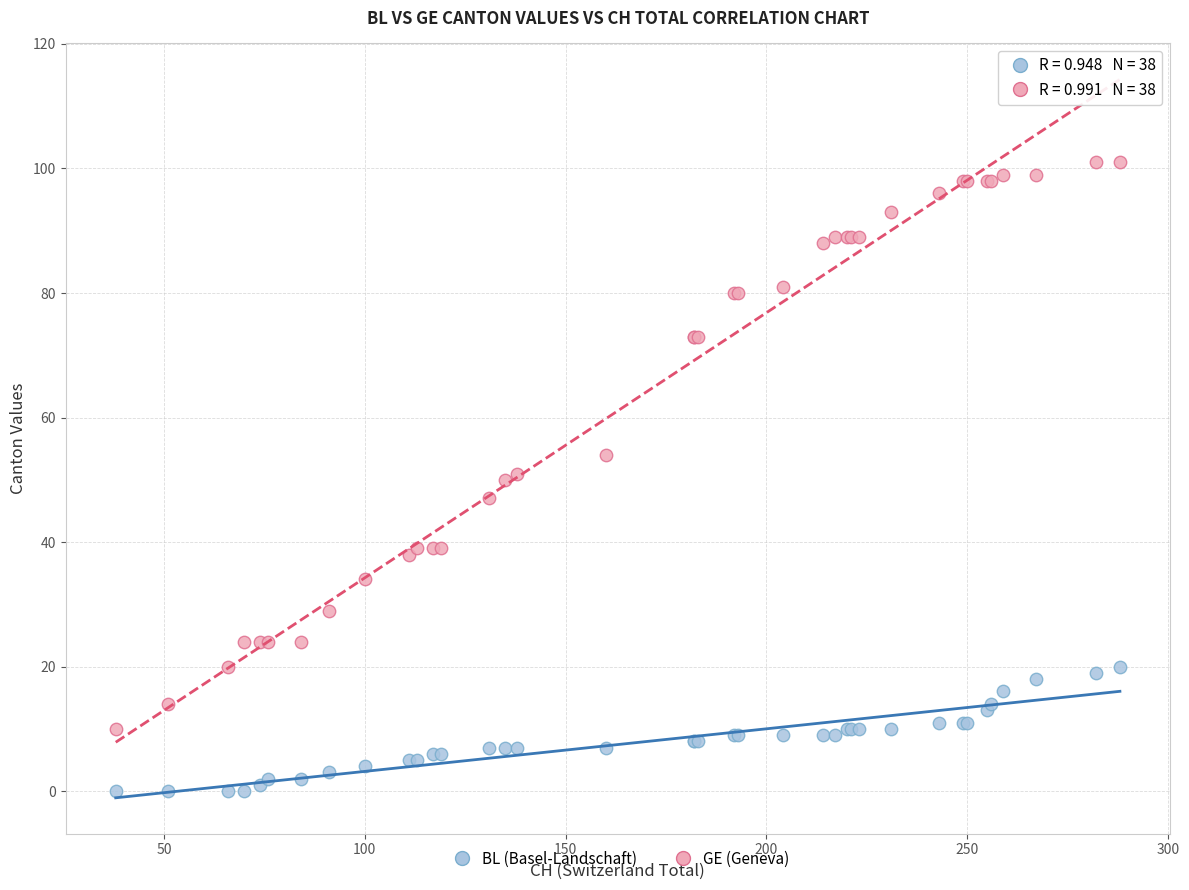

Which series contains the lowest Y value?

BL (Basel-Landschaft)